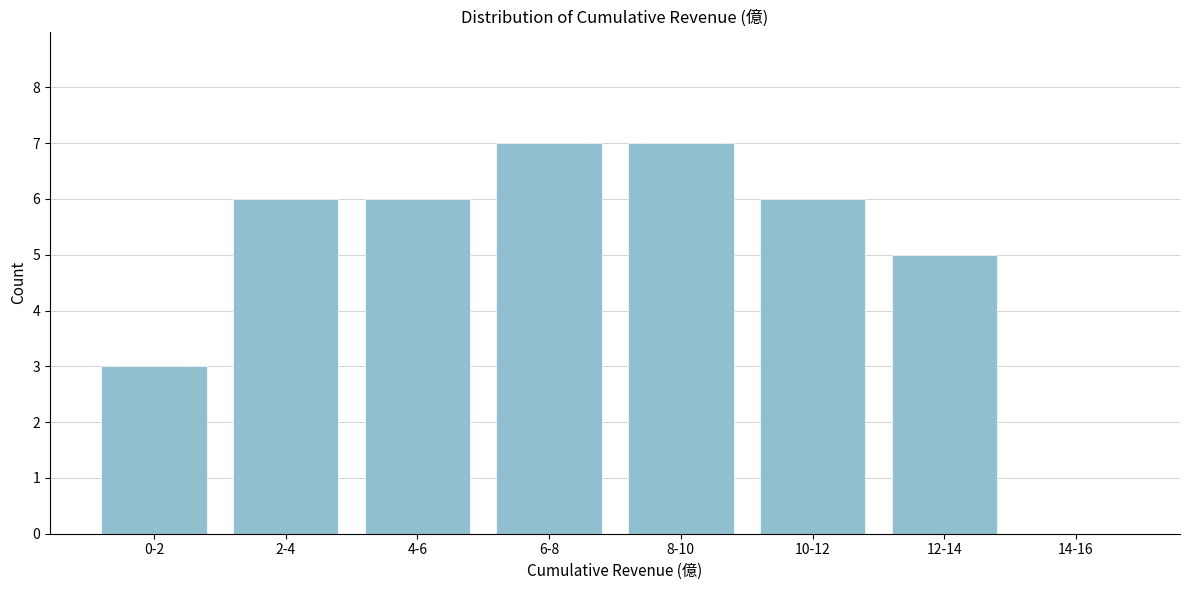

Reading left to right, transcribe all the data shown in this chart.

0-2=3	2-4=6	4-6=6	6-8=7	8-10=7	10-12=6	12-14=5	14-16=0